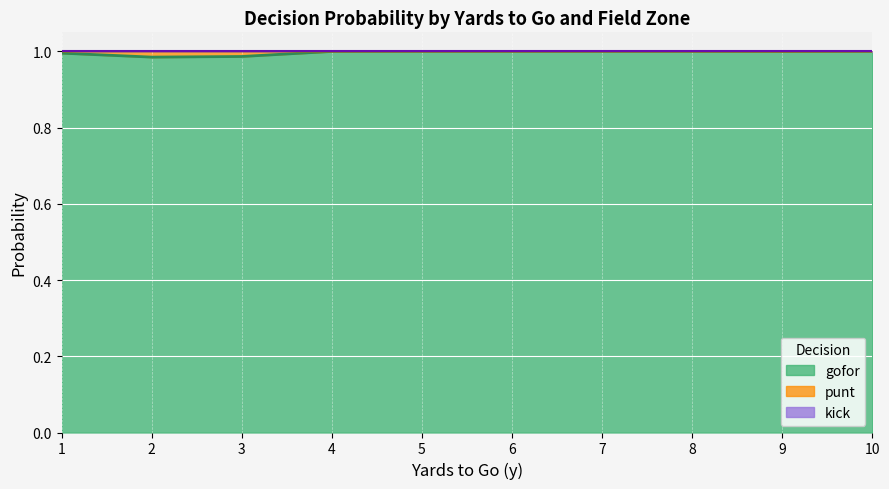

Is it true that kick_line equals 0.6 at 7?

False